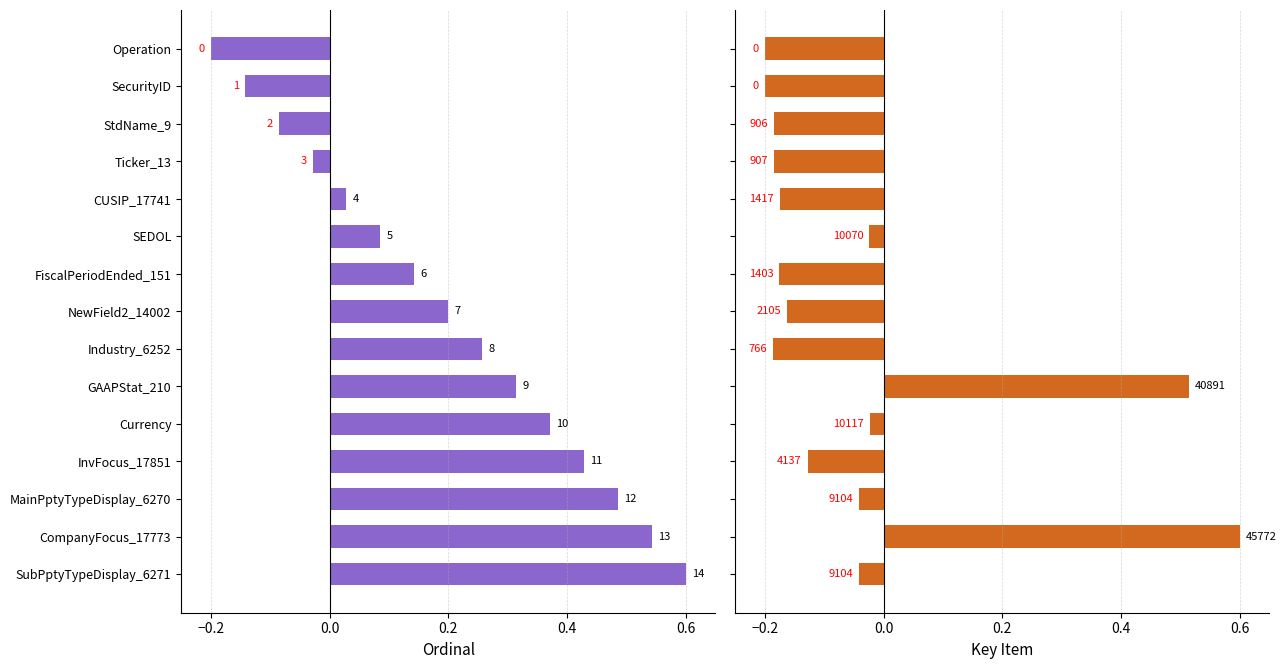

What is the greatest value displayed?

0.6